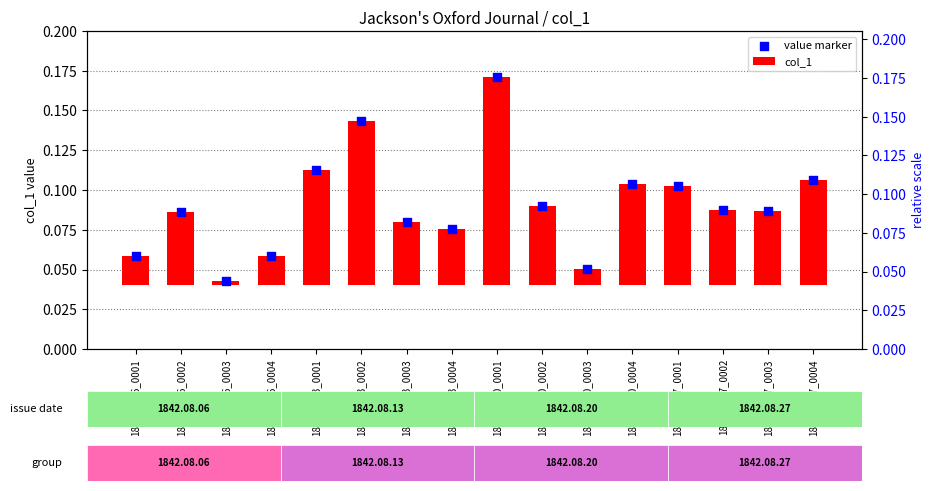

What is the total value across all series at 1842.08.27_0002?

0.1